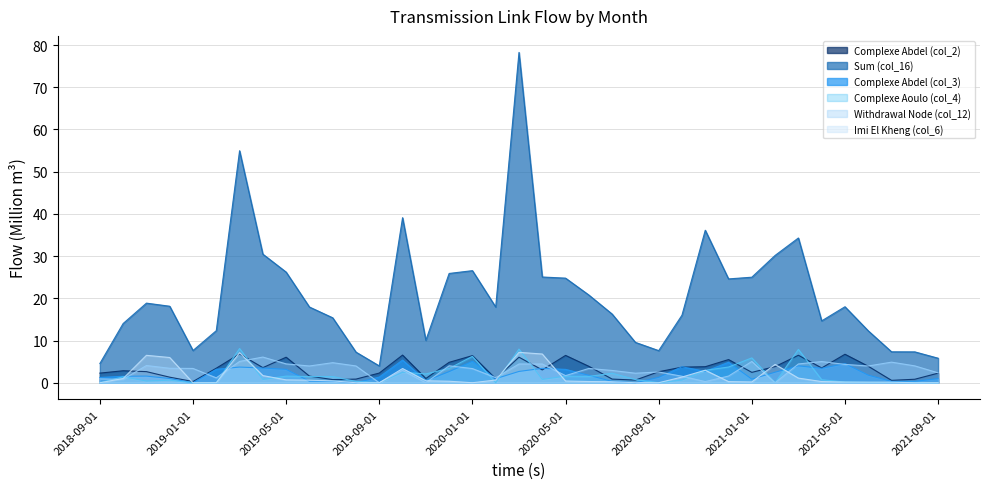

What is the label of the 12th point from the right?

2020-10-01